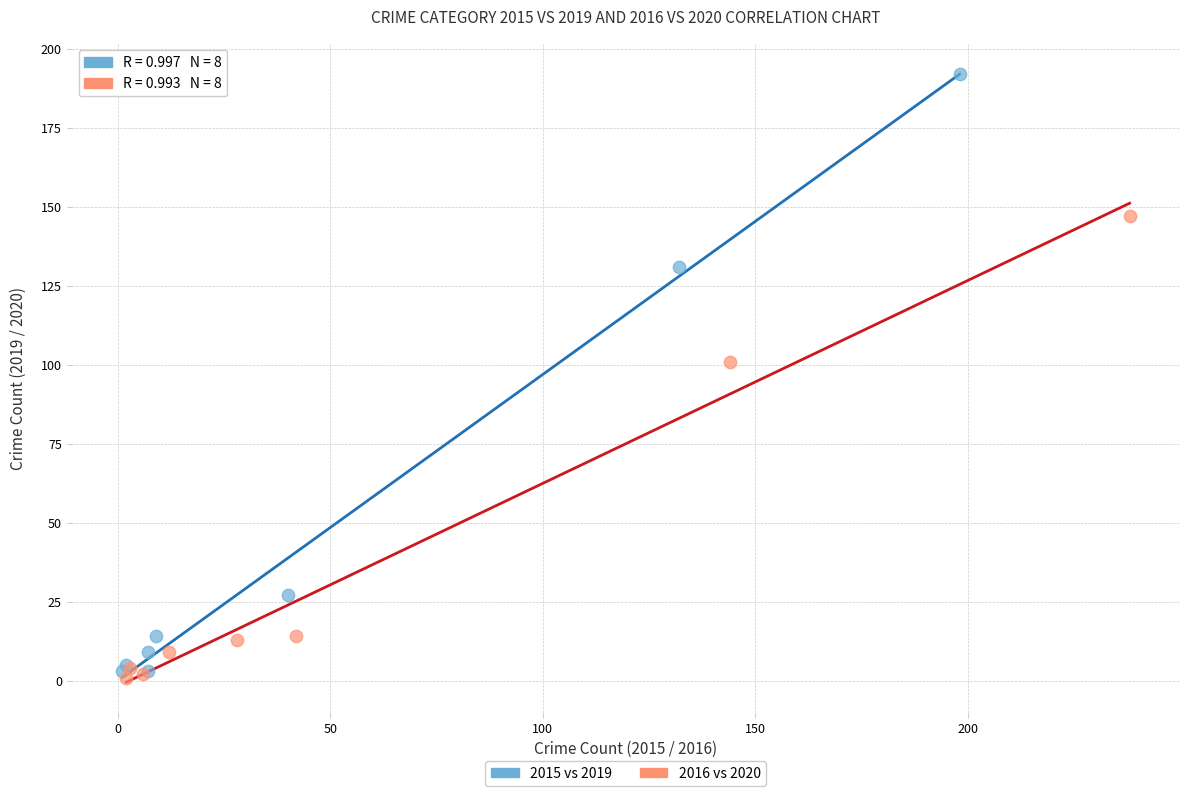

Which series contains the lowest Y value?

2016 vs 2020